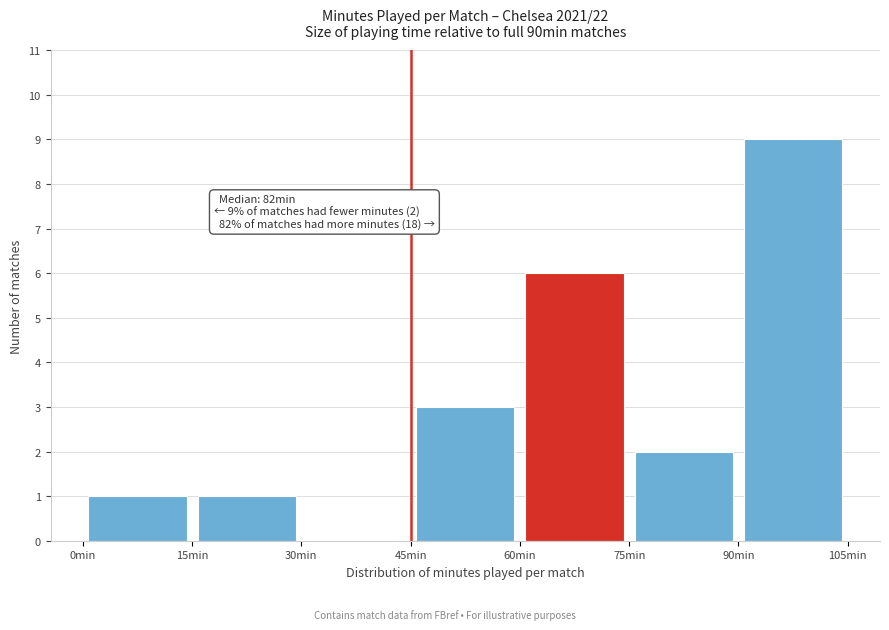

Over which range of the x-axis is the bar tallest?

90 to 105